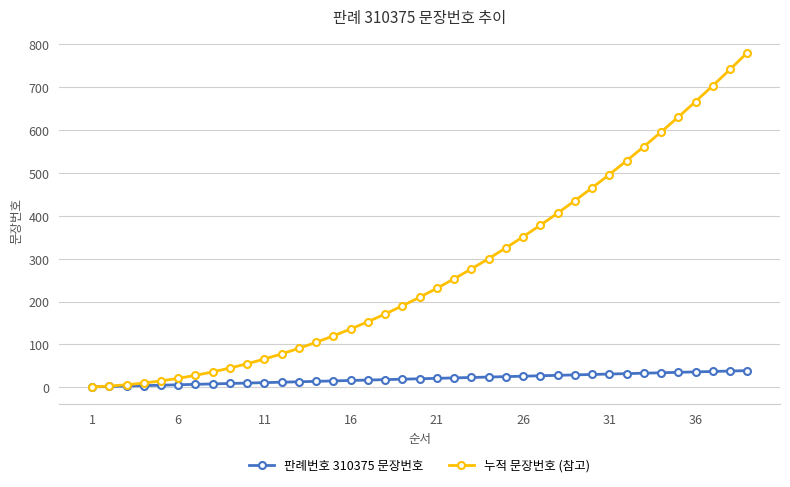

List the series in order of their overall mean, lowest first.

판례번호 310375 문장번호, 누적 문장번호 (참고)